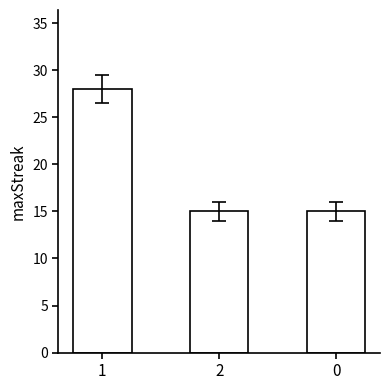

What is the value of the 2nd bar from the left?

15